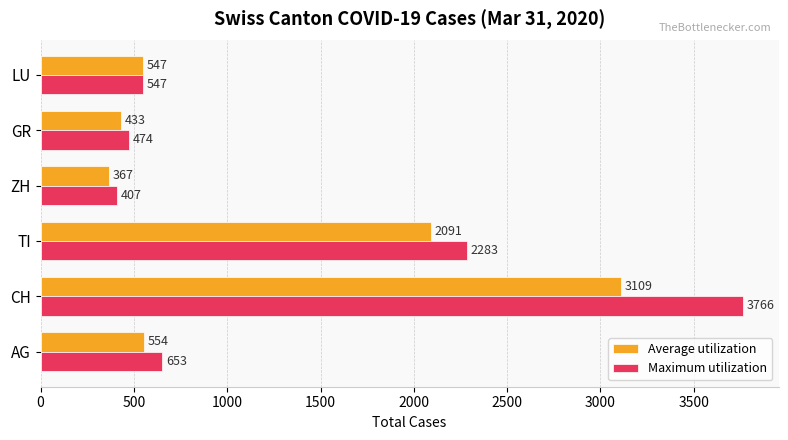

Which series has the largest total across all categories?

Maximum utilization